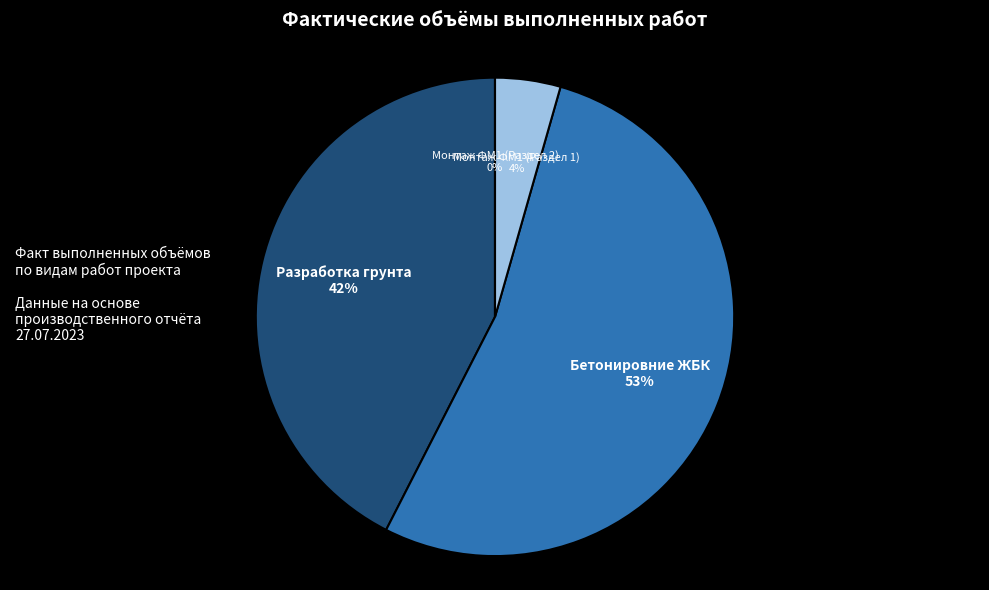

What is the smallest slice in the pie chart?

Монтаж ФМ1 (Раздел 2)